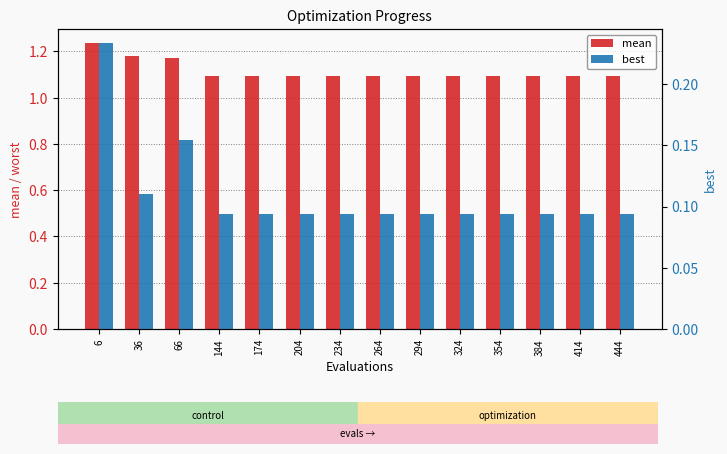

Is it true that mean equals 1.1 at 294?

True